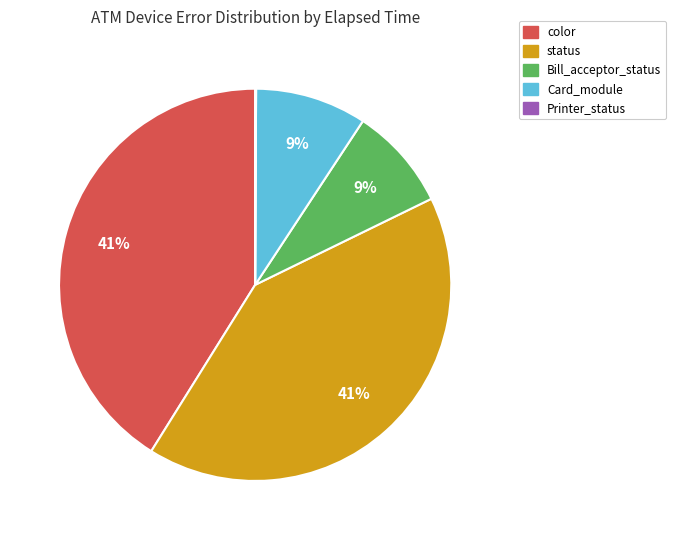

To the nearest percent, what percentage of the pie is Card_module?

9%